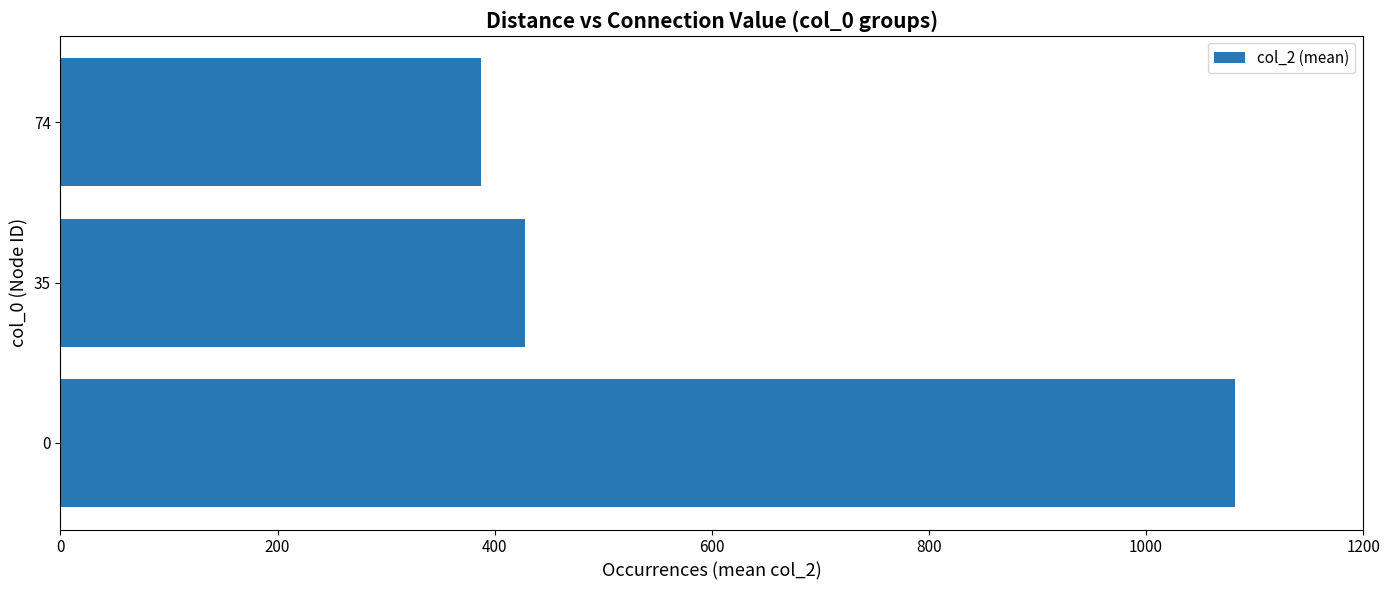

How many series are shown in this chart?

1